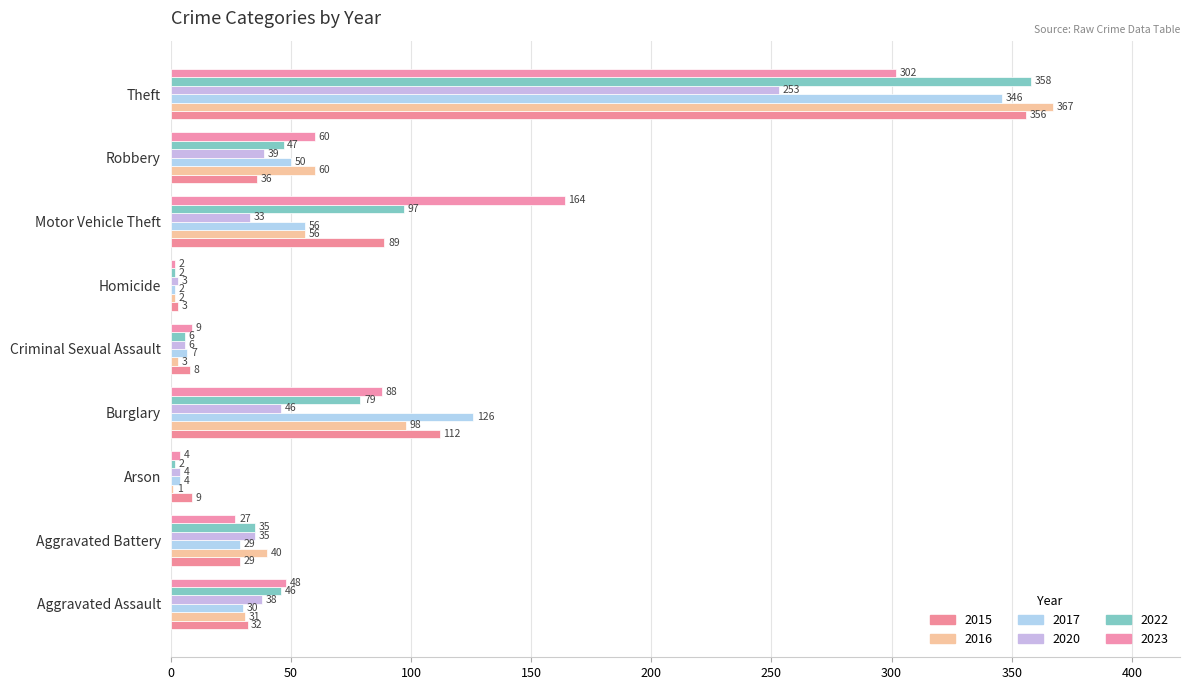

At which category is the sum across all series the highest?

Theft